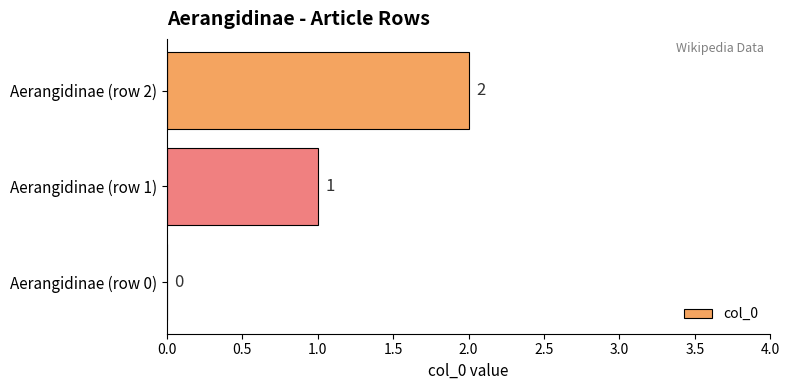

What is the change in value from Aerangidinae (row 0) to Aerangidinae (row 2)?

+2